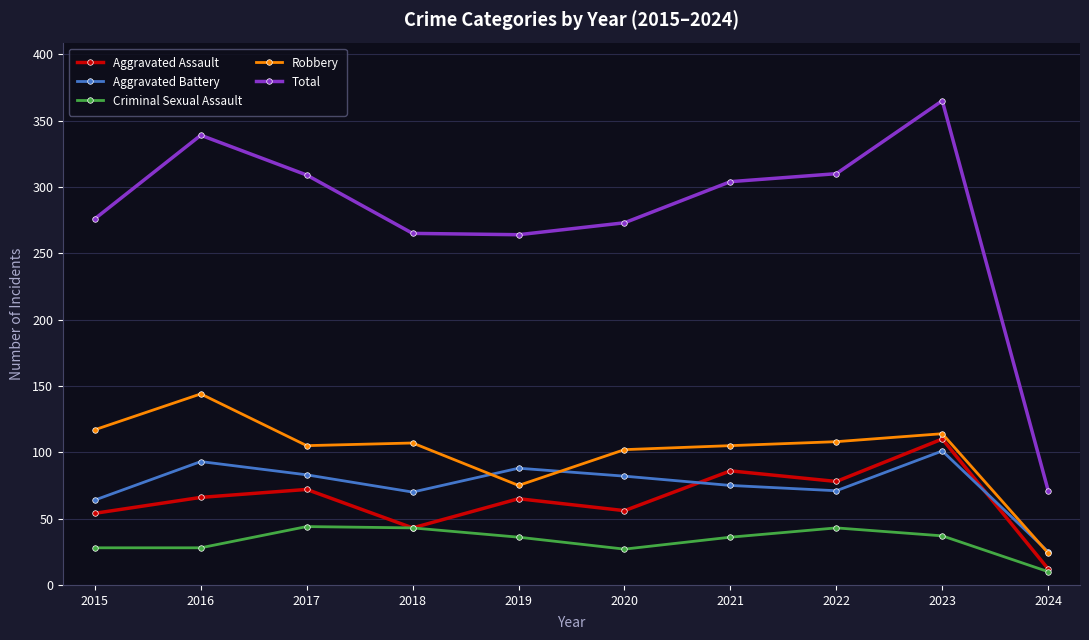

What is the difference between the highest and lowest values at 2018?

222